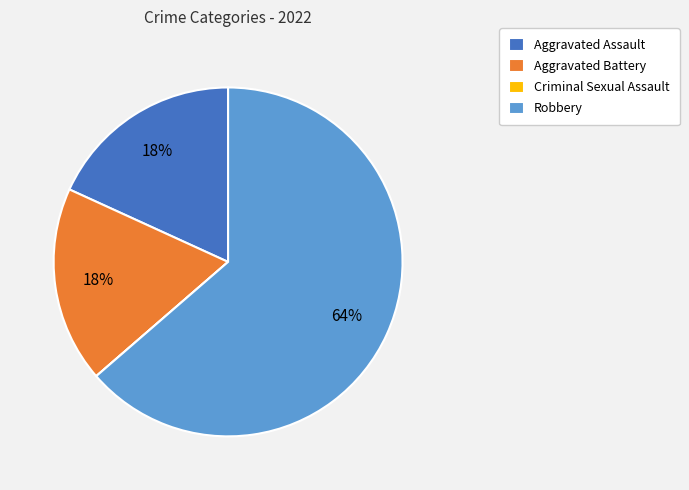

Does any single category account for the majority?

Yes